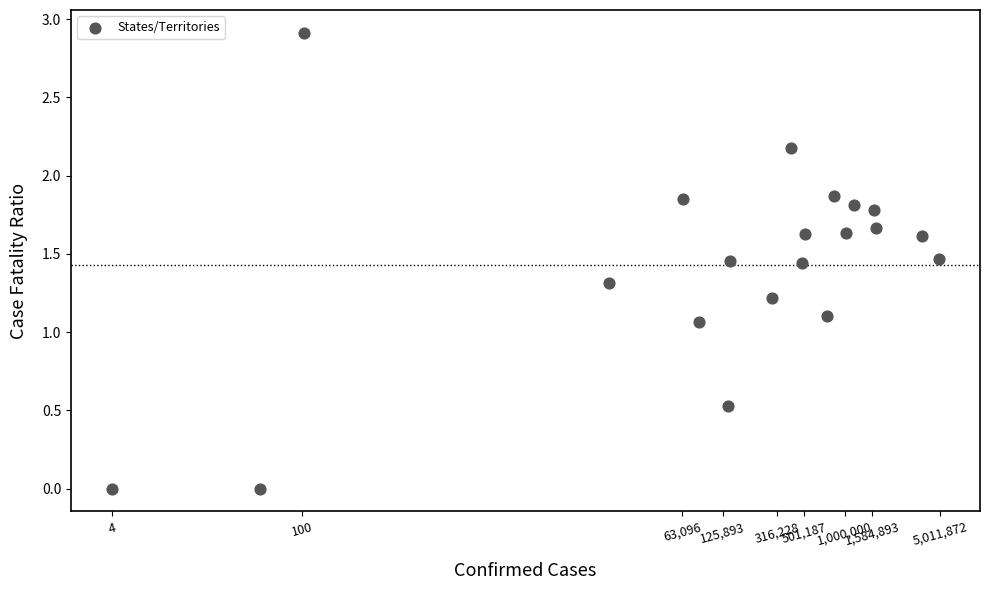

What is the range of Y values (max minus min)?

2.9